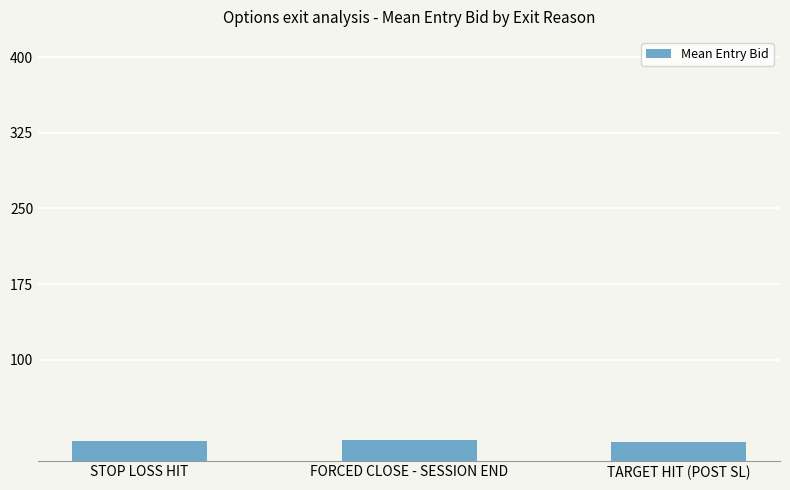

What is the change in value from FORCED CLOSE - SESSION END to TARGET HIT (POST SL)?

-2.1